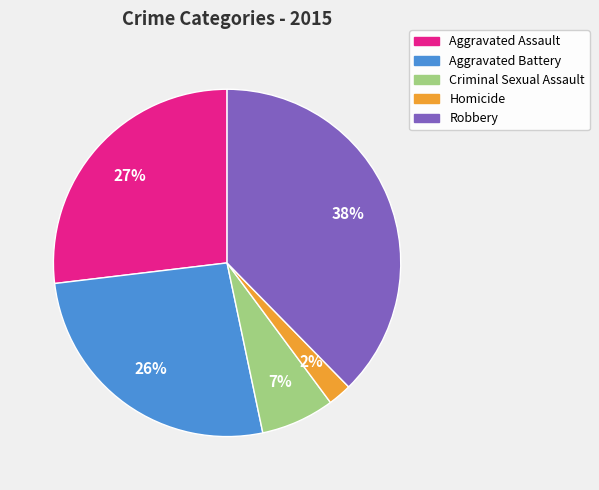

Is the sum of Aggravated Battery and Aggravated Assault greater than half?

Yes